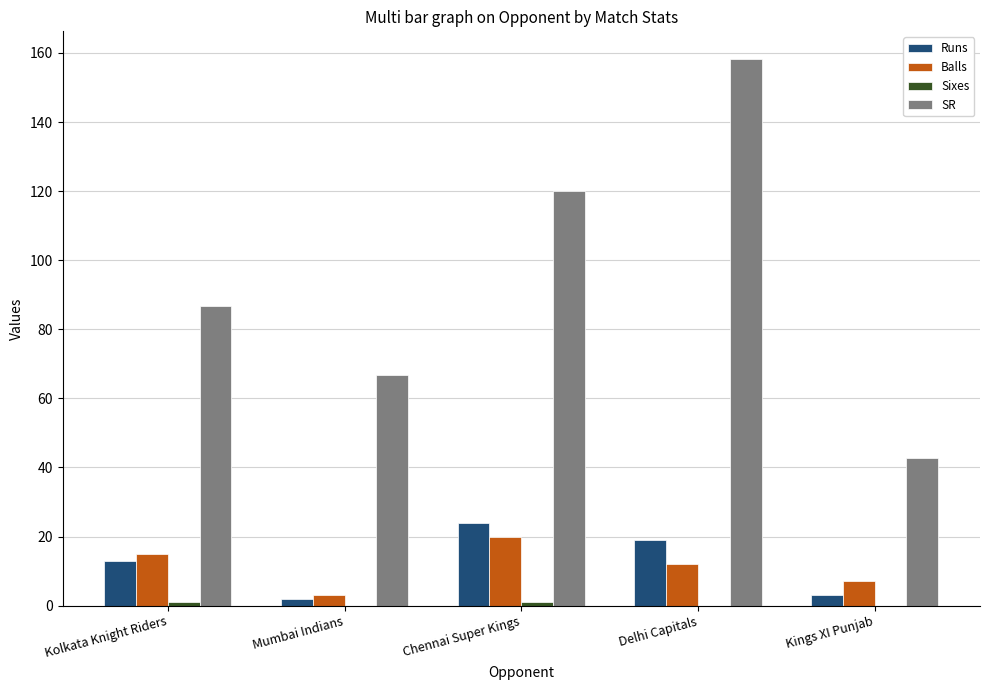

At which category is the sum across all series the highest?

Delhi Capitals